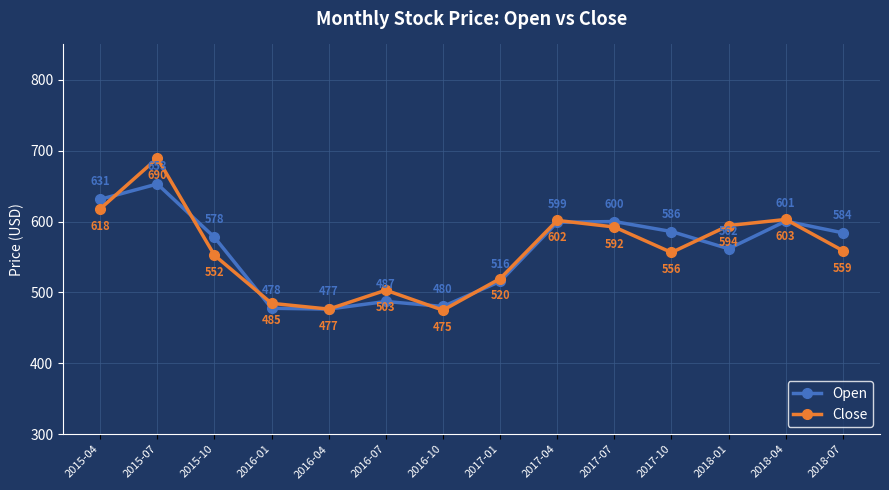

Rank the series by their average value, from lowest to highest.

Close, Open